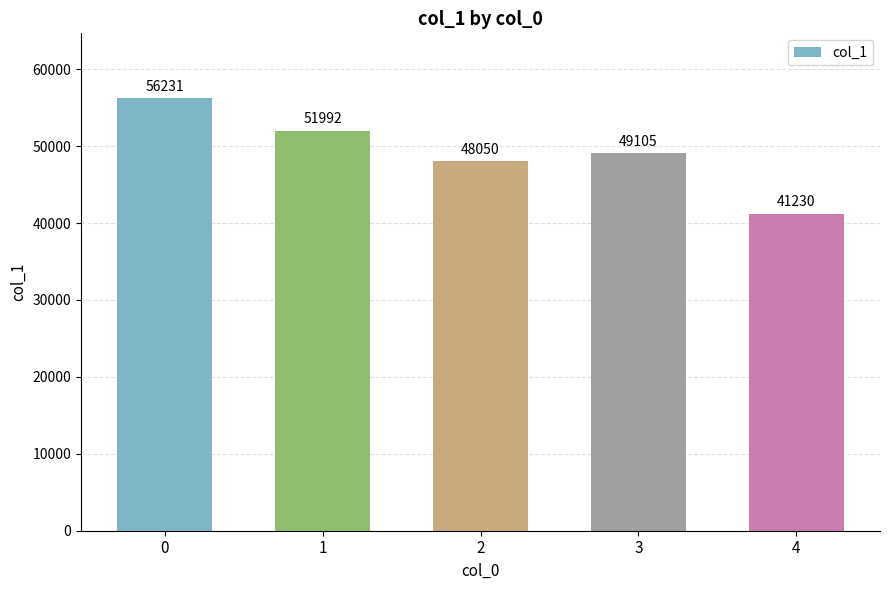

Reading left to right, extract all data points from this chart.

0=56231	1=51992	2=48050	3=49105	4=41230